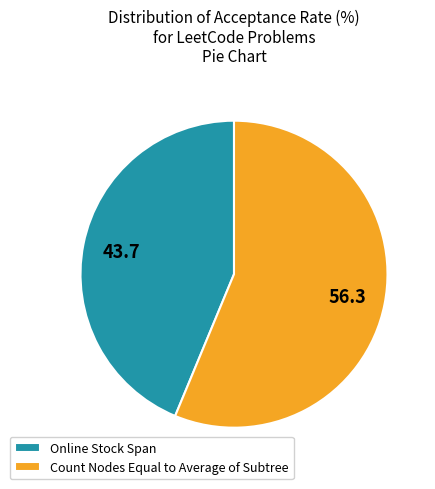

Which has a higher value, Count Nodes Equal to Average of Subtree or Online Stock Span?

Count Nodes Equal to Average of Subtree